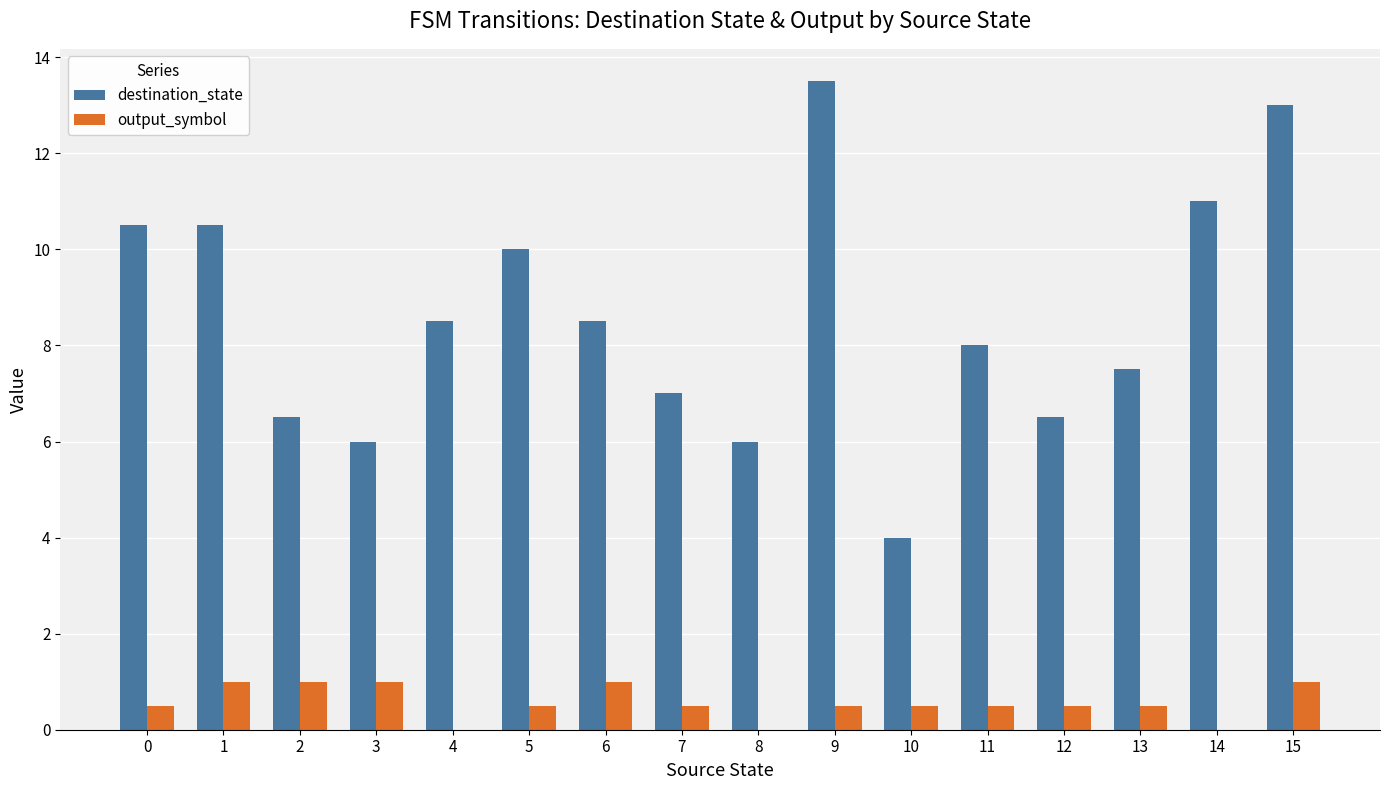

Reading left to right, what are all the values shown in this chart?

destination_state: 0=10.5	1=10.5	2=6.5	3=6.0	4=8.5	5=10.0	6=8.5	7=7.0	8=6.0	9=13.5	10=4.0	11=8.0	12=6.5	13=7.5	14=11.0	15=13.0
output_symbol: 0=0.5	1=1.0	2=1.0	3=1.0	4=0.0	5=0.5	6=1.0	7=0.5	8=0.0	9=0.5	10=0.5	11=0.5	12=0.5	13=0.5	14=0.0	15=1.0